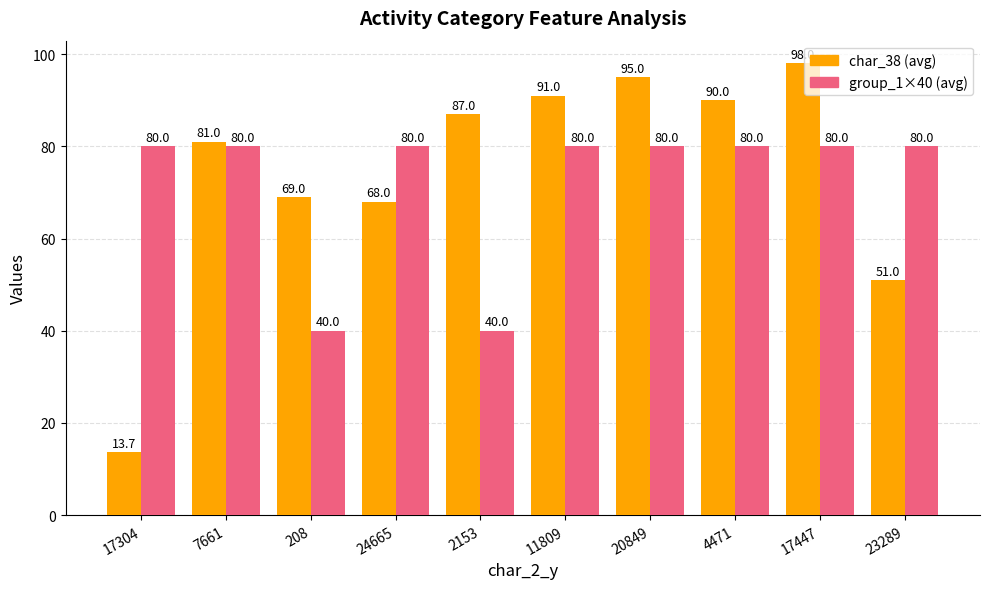

Reading left to right, list all the values displayed in this chart.

char_38 (avg): 13.7	81.0	69.0	68.0	87.0	91.0	95.0	90.0	98.0	51.0
group_1×40 (avg): 80.0	80.0	40.0	80.0	40.0	80.0	80.0	80.0	80.0	80.0